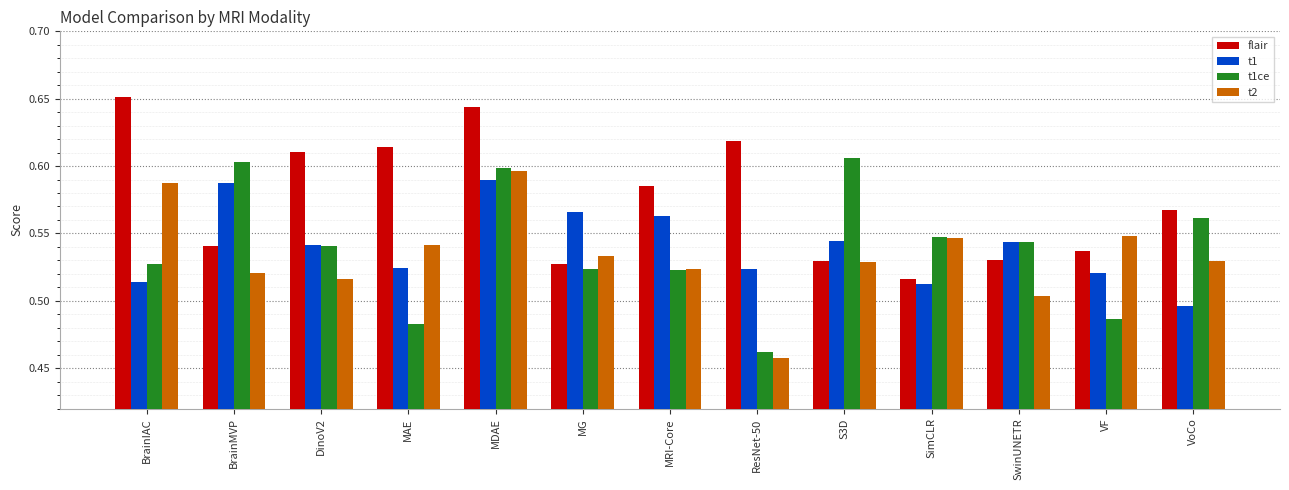

At which category does the chart reach its minimum across all series?

ResNet-50